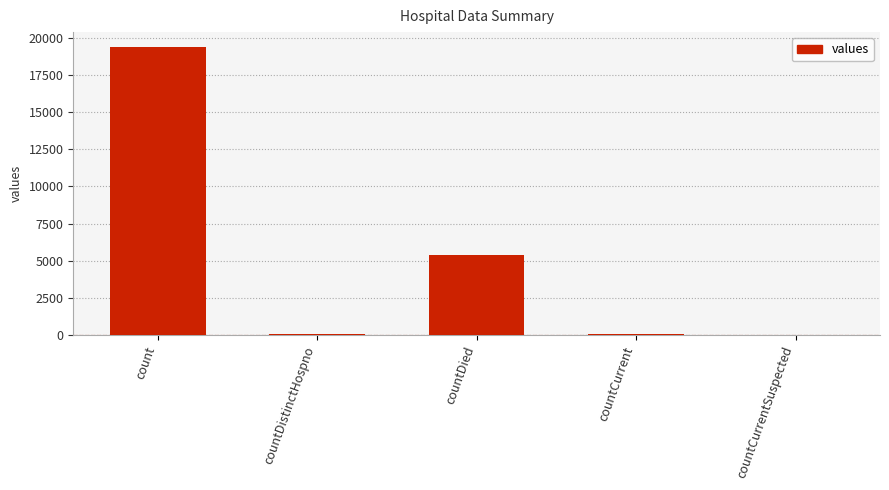

Between count and countCurrentSuspected, which is larger?

count